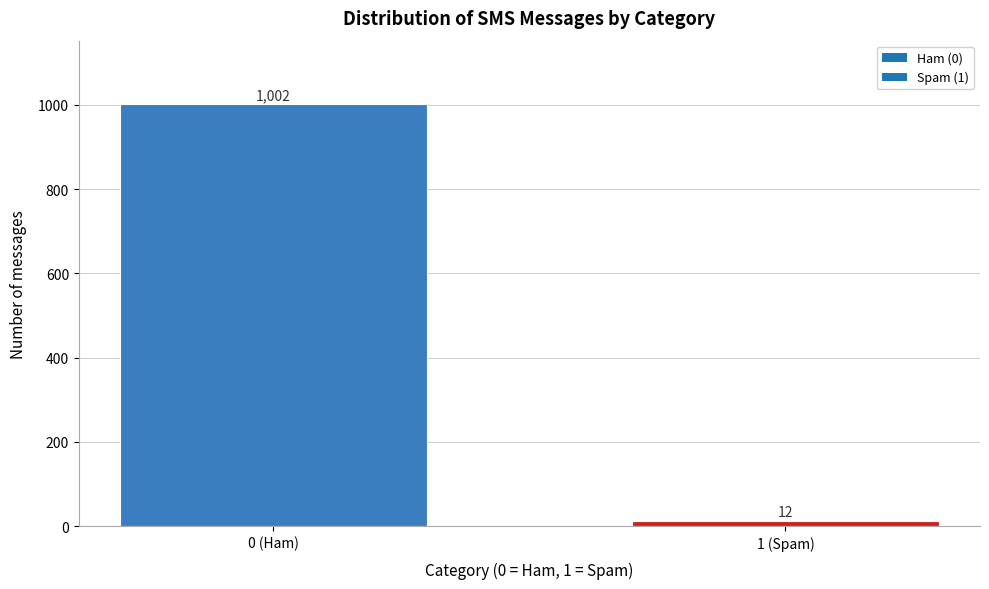

Reading left to right, extract all data points from this chart.

0 (Ham)=1002	1 (Spam)=12